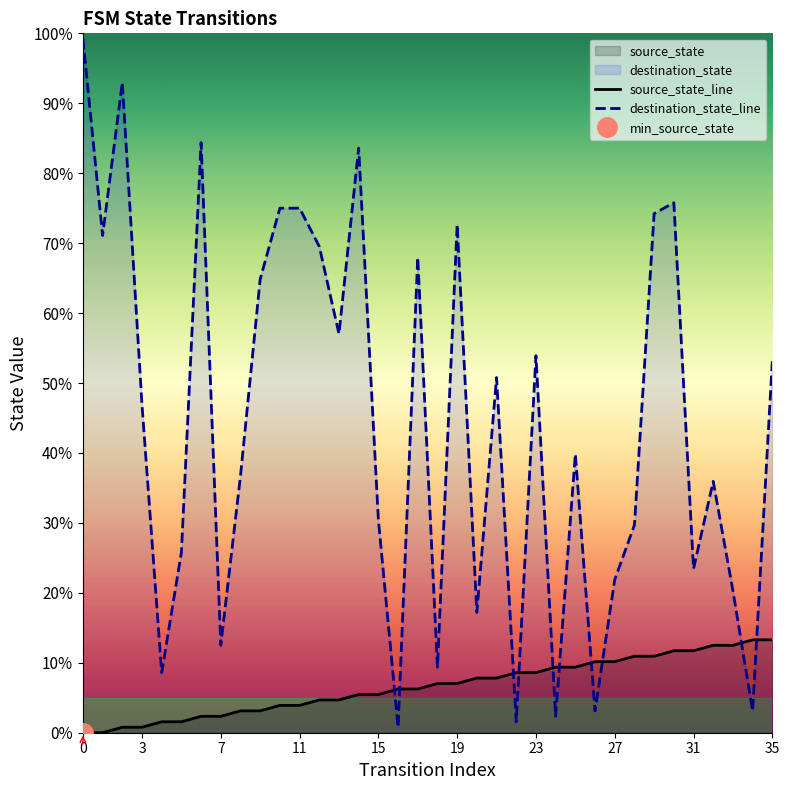

Read the source_state_line value at 30.

11.7